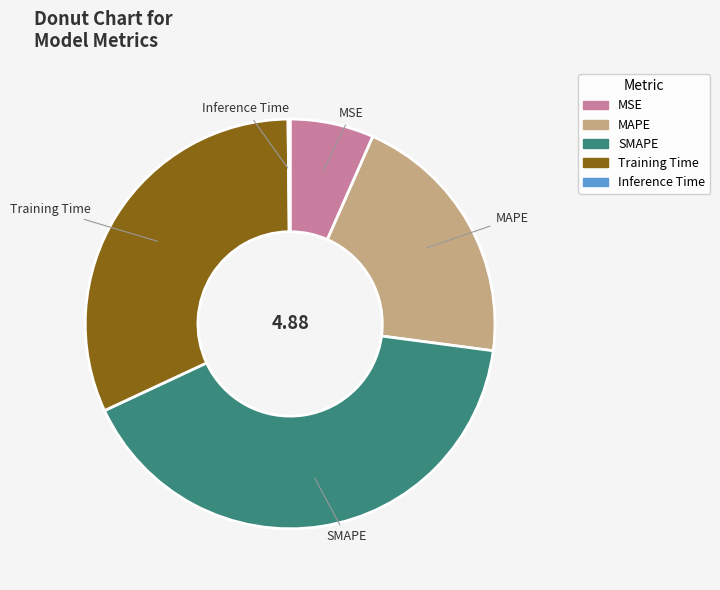

The MAPE slice represents 20% of the pie. True or false?

True